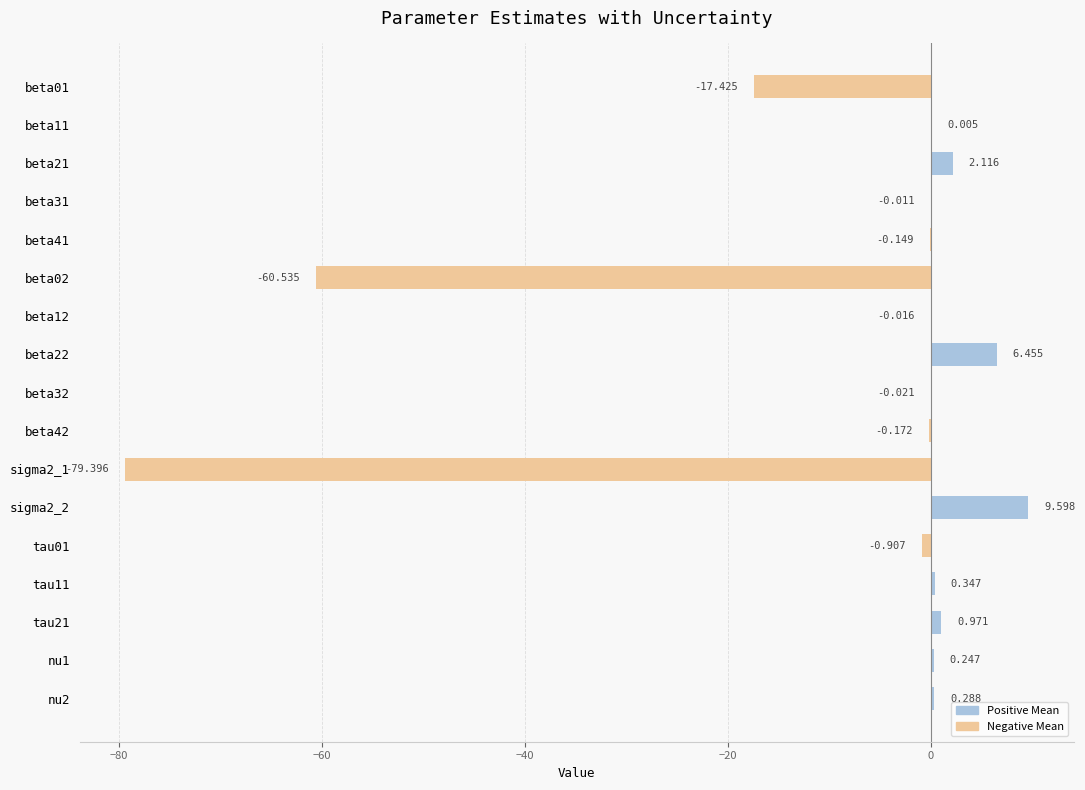

The value at beta02 is -60.5. True or false?

True